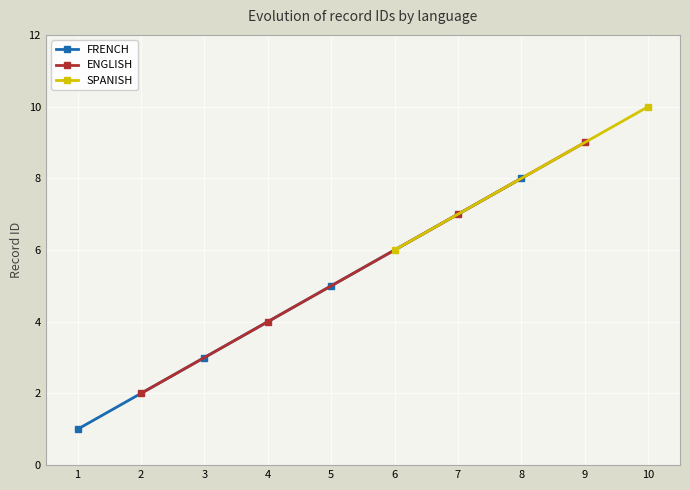

Rank the categories by FRENCH value from lowest to highest.

1, 3, 5, 8